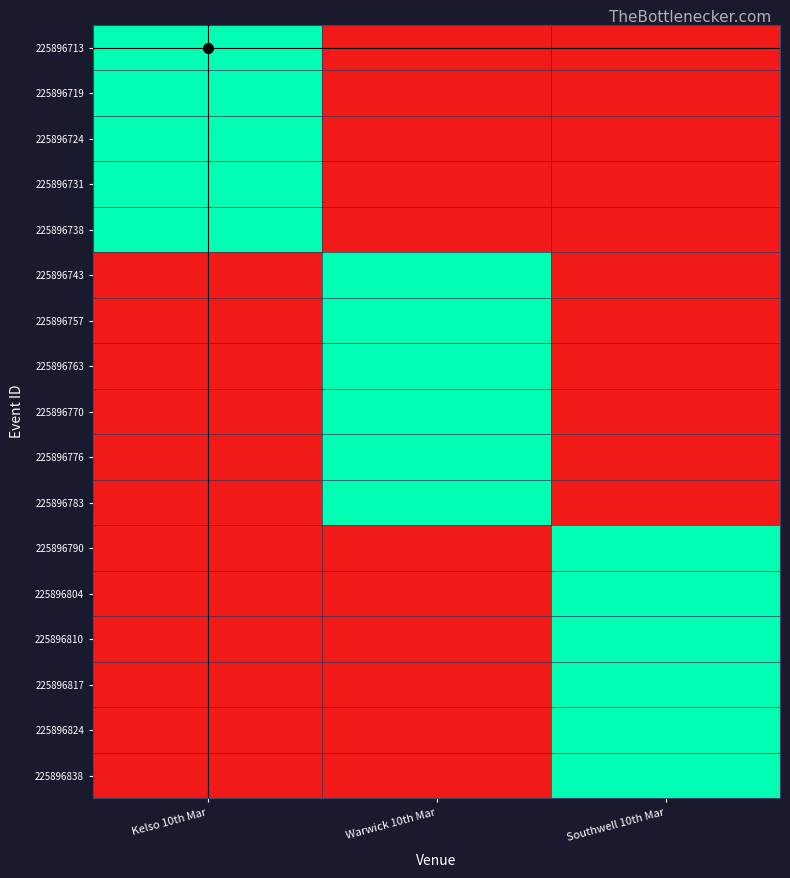

What is the difference between the highest and lowest values at Southwell 10th Mar?

1